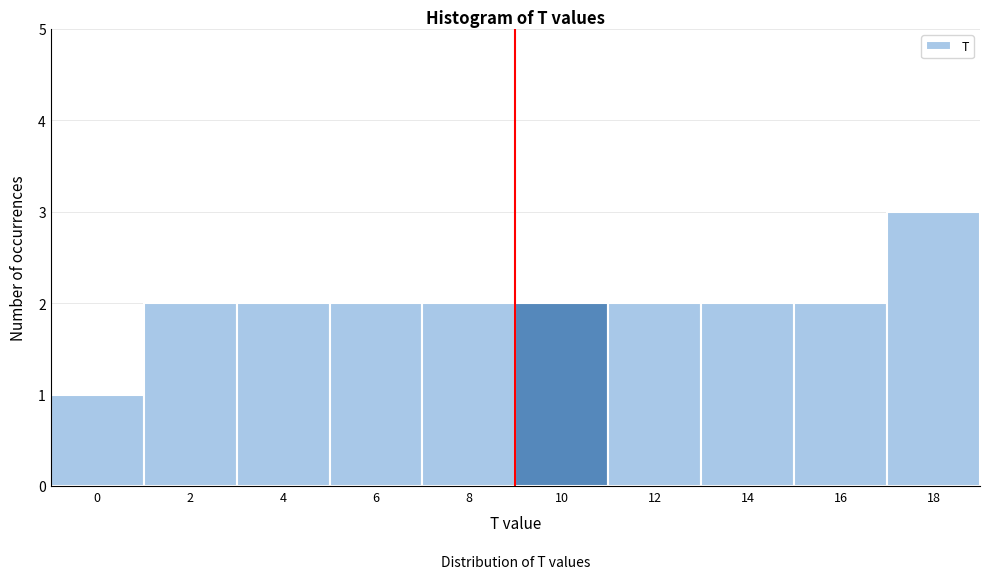

Reading left to right, extract all data points from this chart.

1	2	2	2	2	2	2	2	2	3